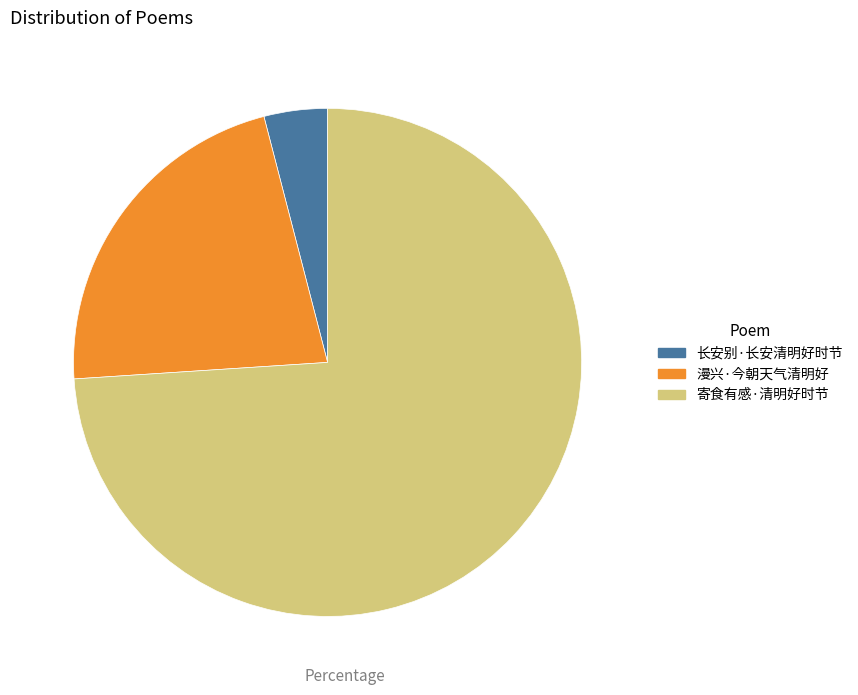

Which has a higher value, 寄食有感·清明好时节 or 长安别·长安清明好时节?

寄食有感·清明好时节